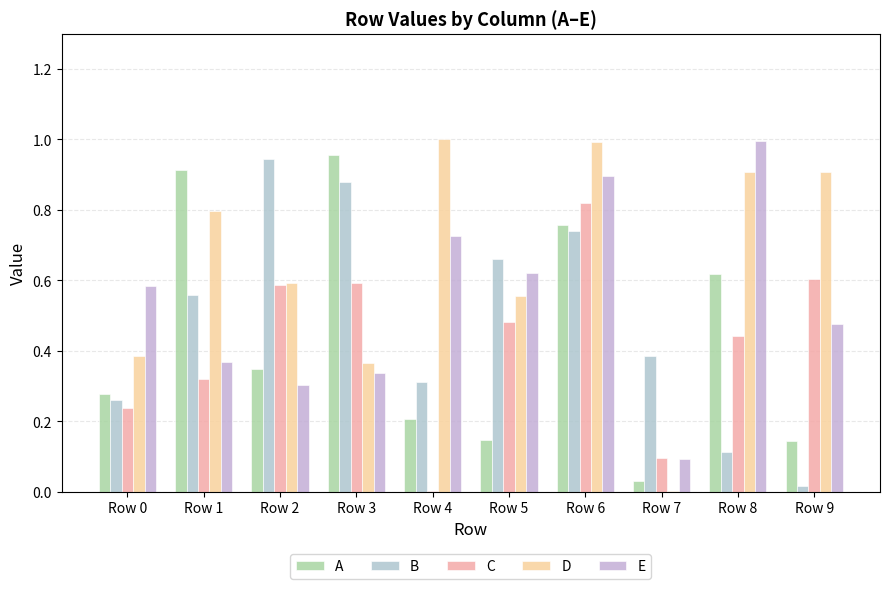

Reading left to right, what are all the values shown in this chart?

A: 0.3	0.9	0.3	1.0	0.2	0.1	0.8	0.0	0.6	0.1
B: 0.3	0.6	0.9	0.9	0.3	0.7	0.7	0.4	0.1	0.0
C: 0.2	0.3	0.6	0.6	0.0	0.5	0.8	0.1	0.4	0.6
D: 0.4	0.8	0.6	0.4	1.0	0.6	1.0	0.0	0.9	0.9
E: 0.6	0.4	0.3	0.3	0.7	0.6	0.9	0.1	1.0	0.5